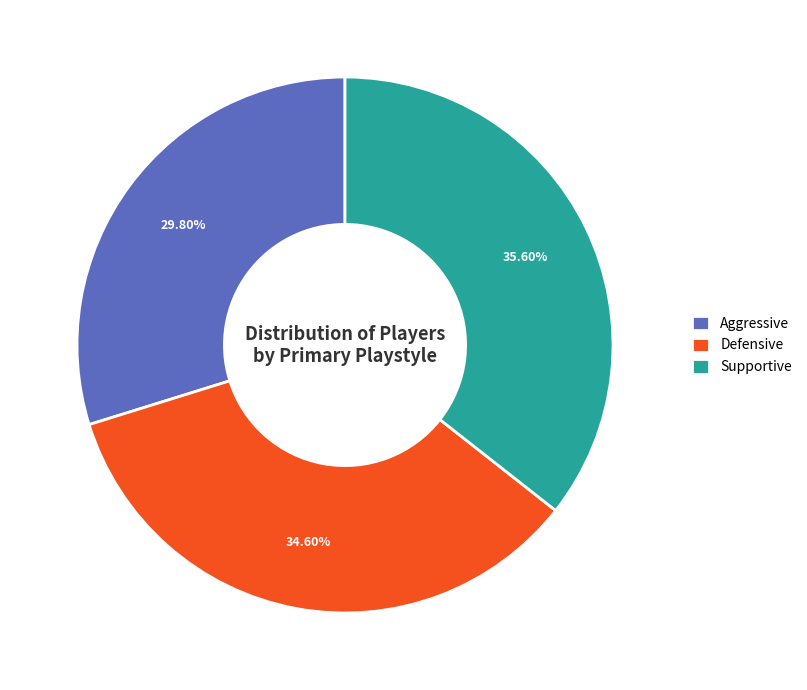

How many segments does this pie chart have?

3